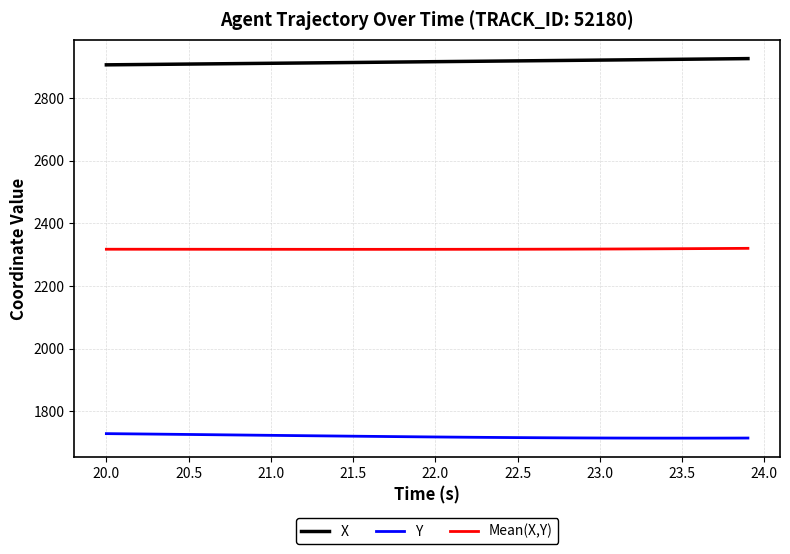

Which series has the largest total across all categories?

X